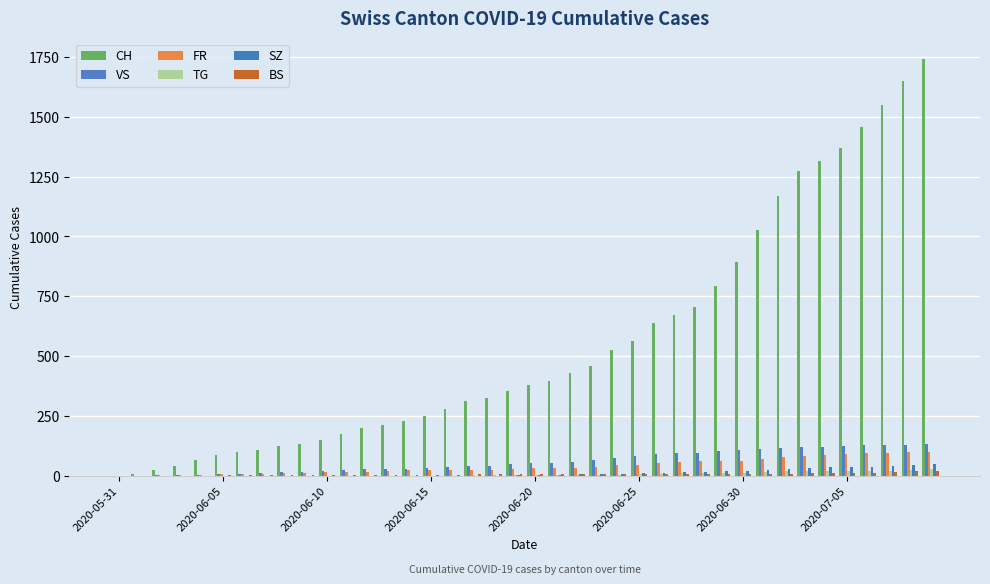

How many groups of bars are there?

40